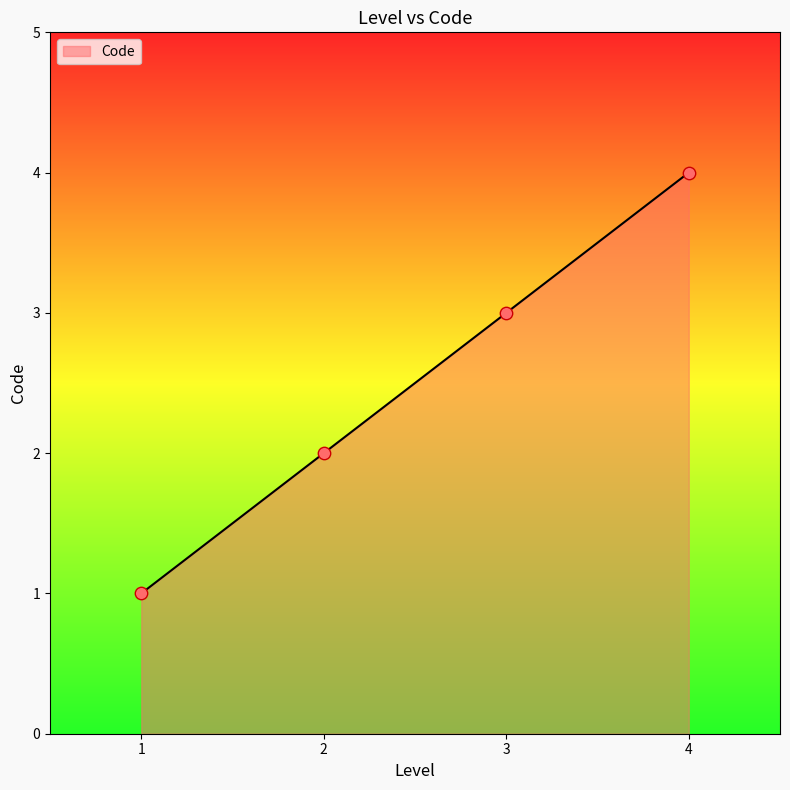

Between 1 and 3, which is larger?

3